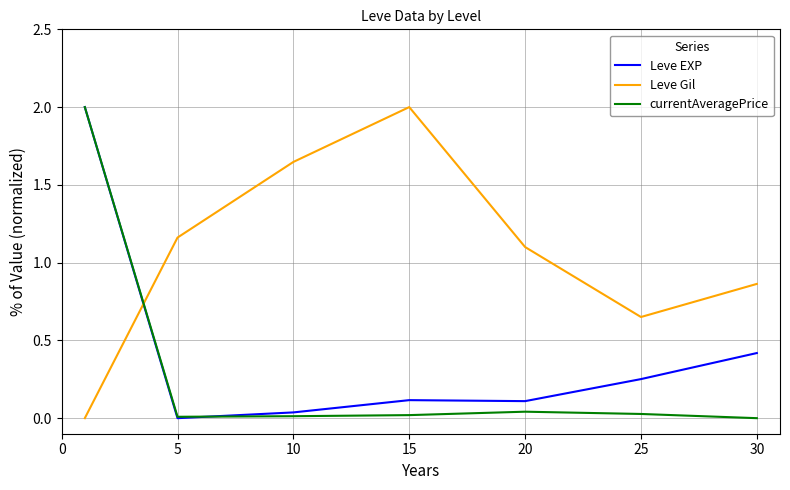

What is the highest value of the Leve EXP series?

2.0